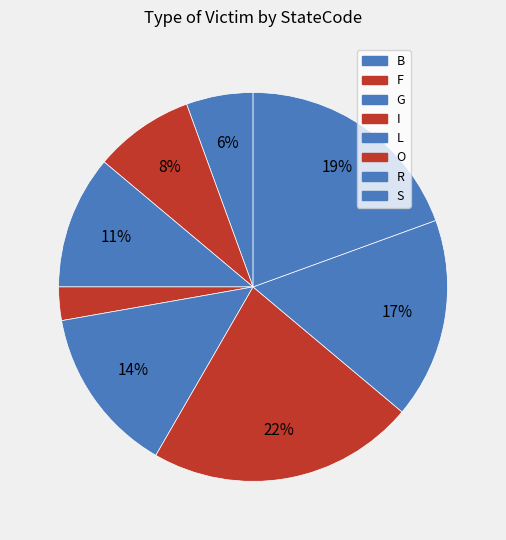

True or false: F accounts for 8% of the total.

True